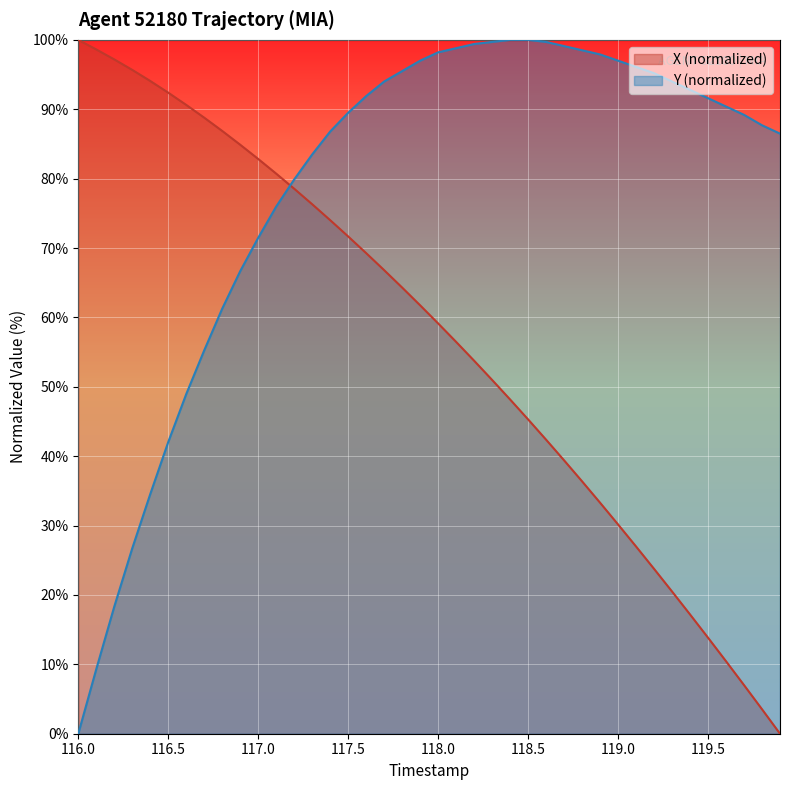

How many lines are shown in the chart?

2